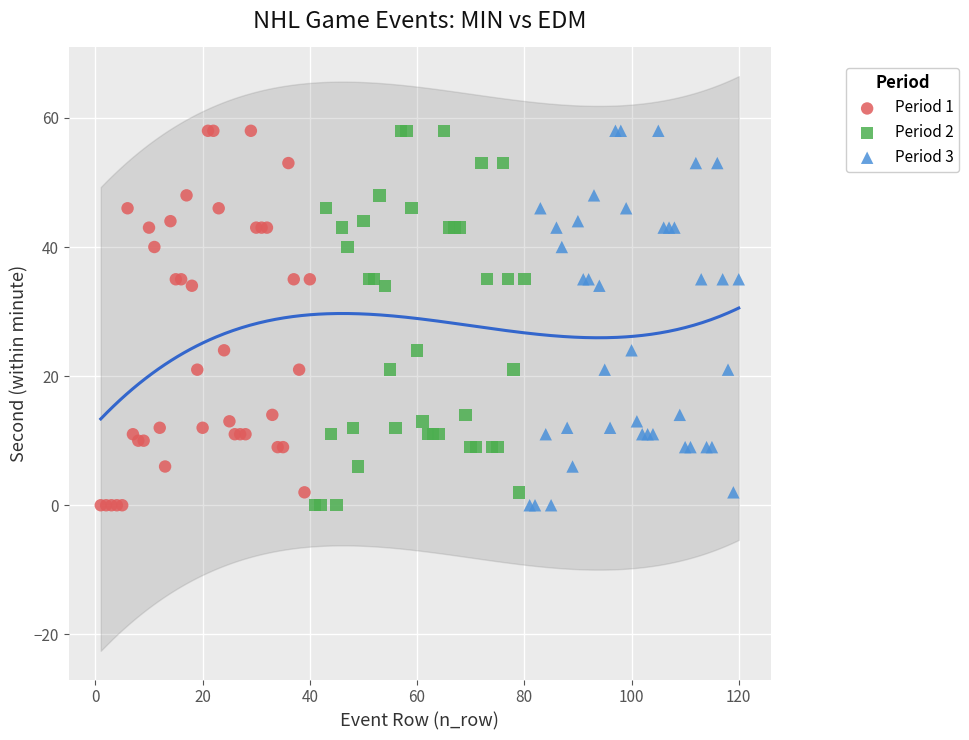

What are all the series names shown in the legend?

Period 1, Period 2, Period 3